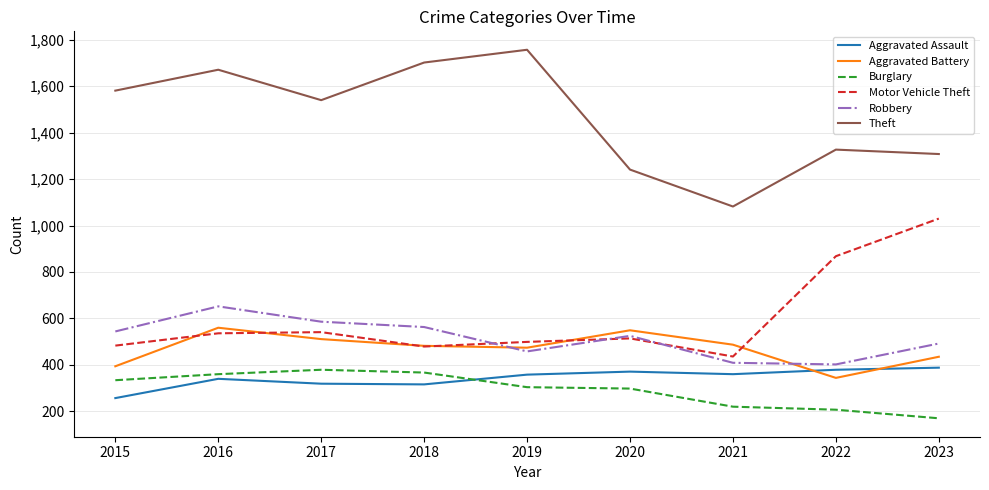

What is the sum of the Aggravated Assault values at 2023 and 2020?

759